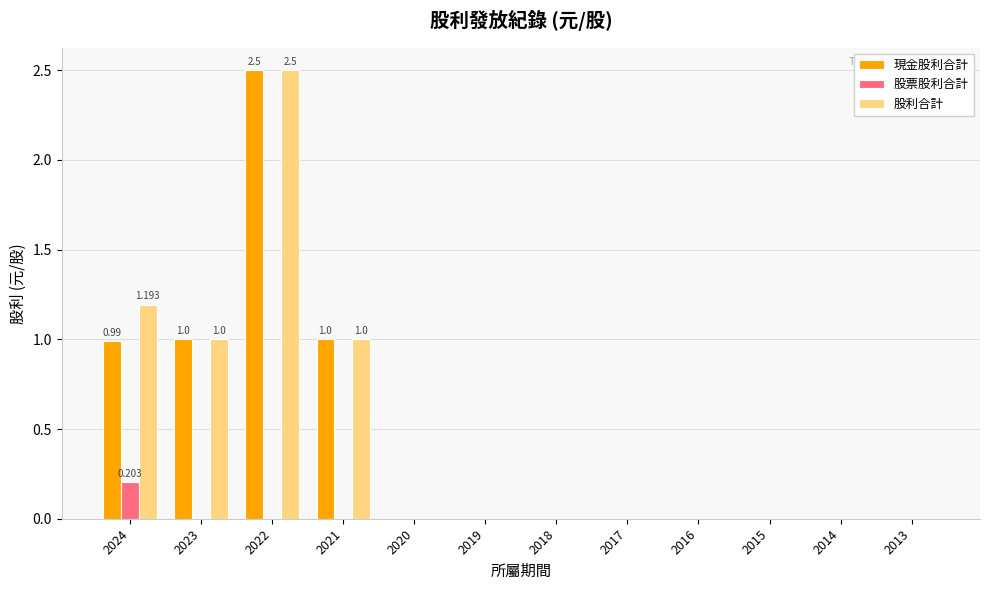

At how many categories does at least one series exceed 1?

2